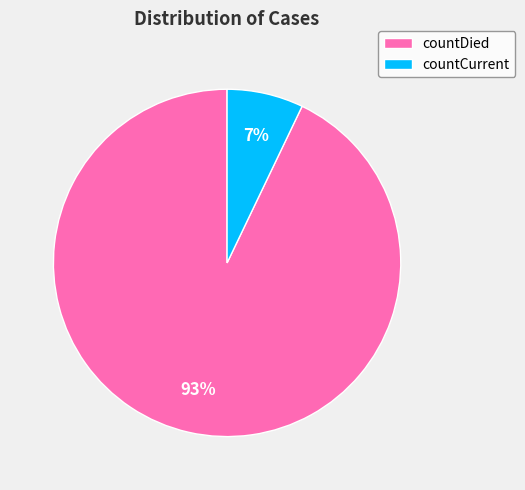

True or false: countCurrent accounts for 16% of the total.

False